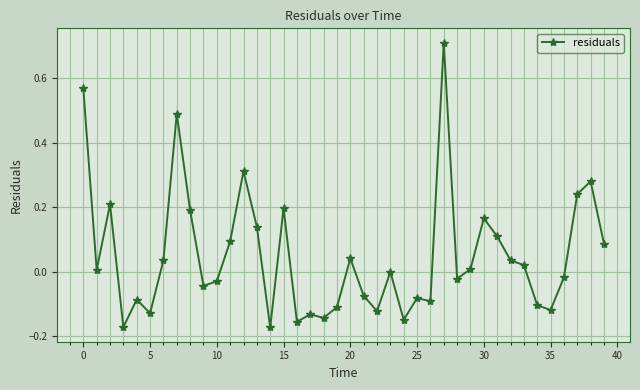

What is the difference between the maximum and second lowest values?

0.9